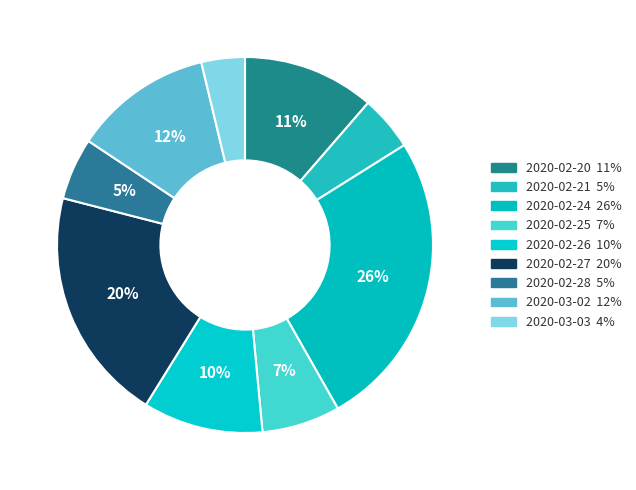

Which category has the biggest portion of the pie?

2020-02-24